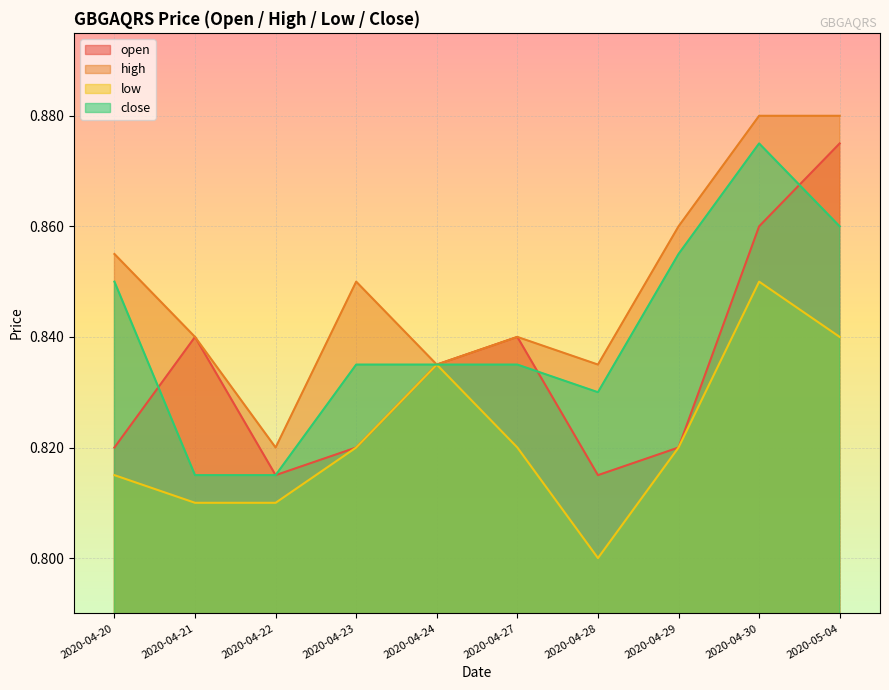

Which series has the largest total across all categories?

high